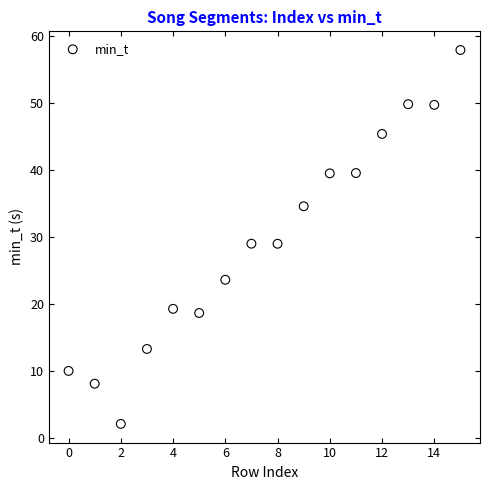

What is the range of Y values (max minus min)?

55.8